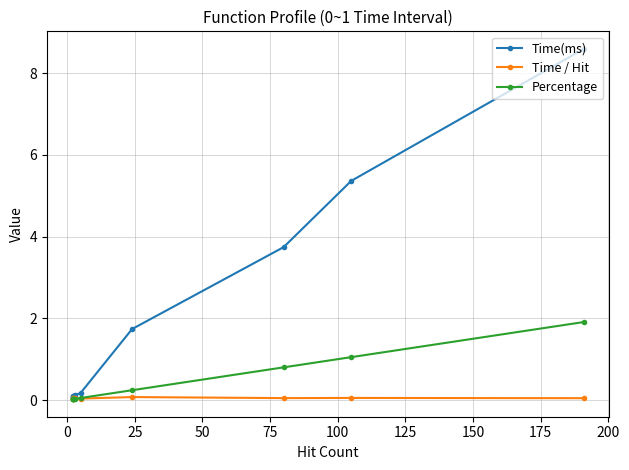

What is the average value of the Time(ms) series?

2.0